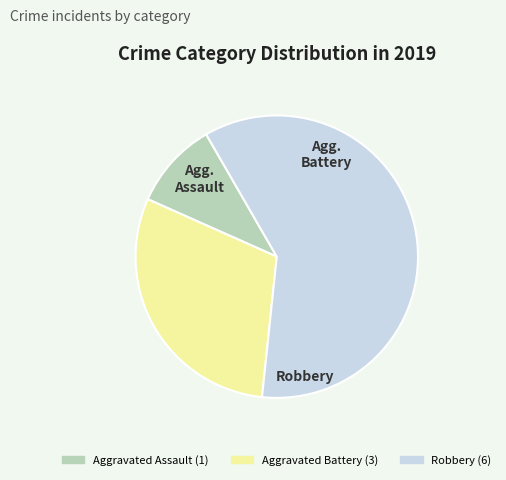

Does any single category account for the majority?

Yes